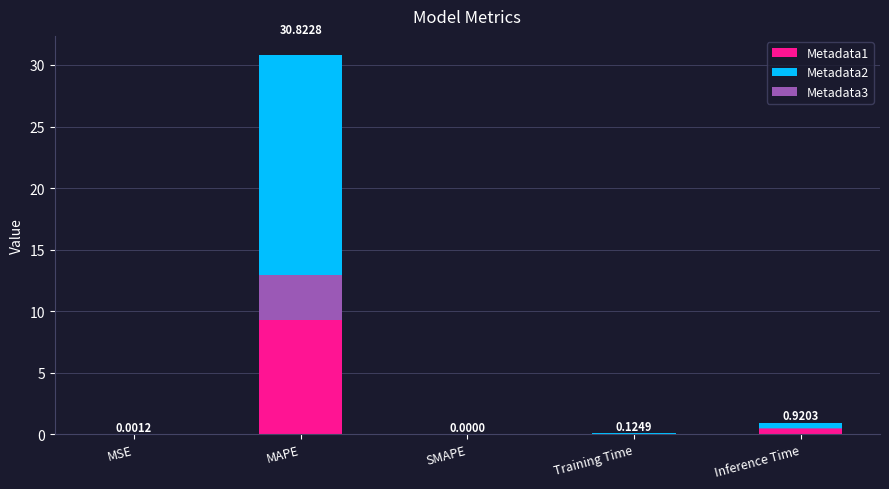

What position from the right is SMAPE?

3